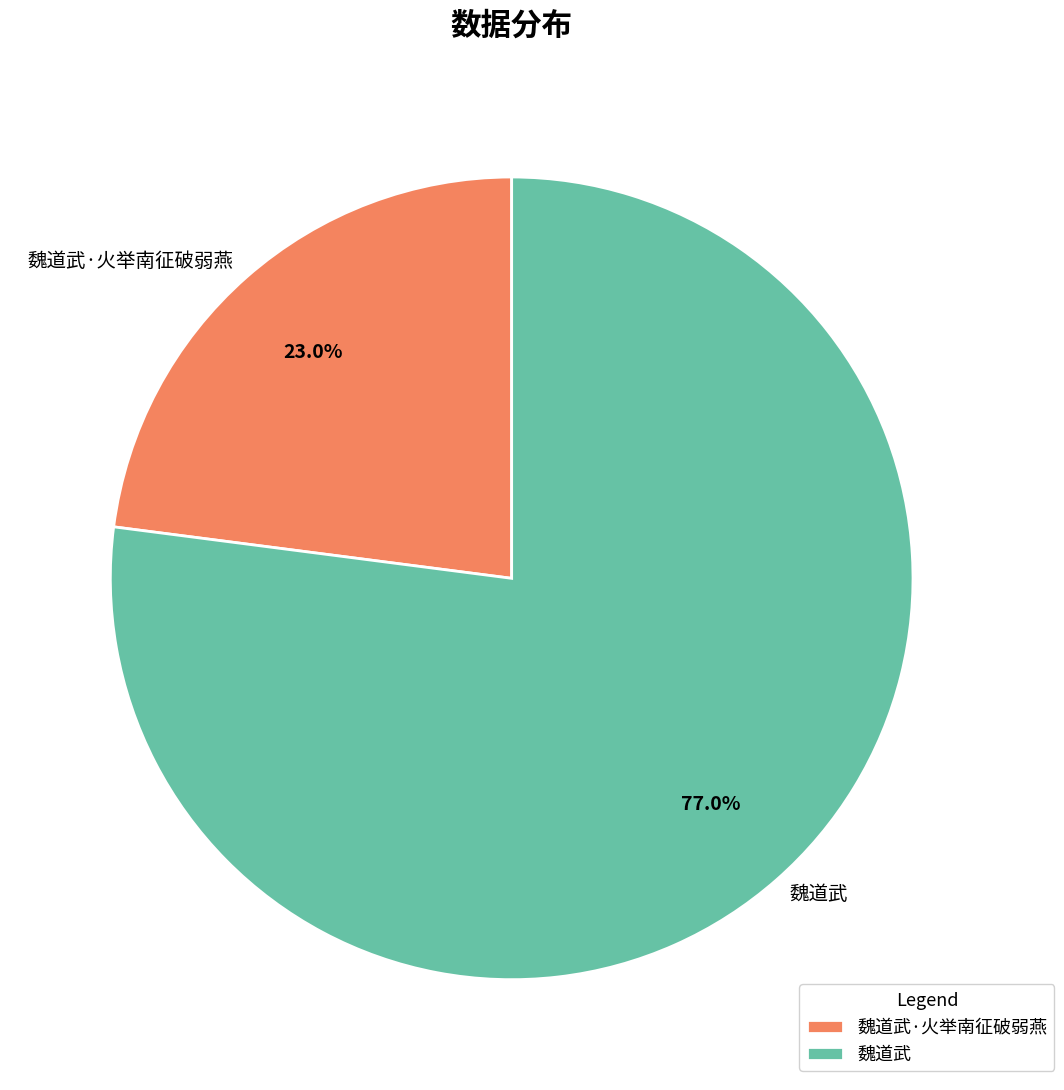

Which has a higher value, 魏道武·火举南征破弱燕 or 魏道武?

魏道武